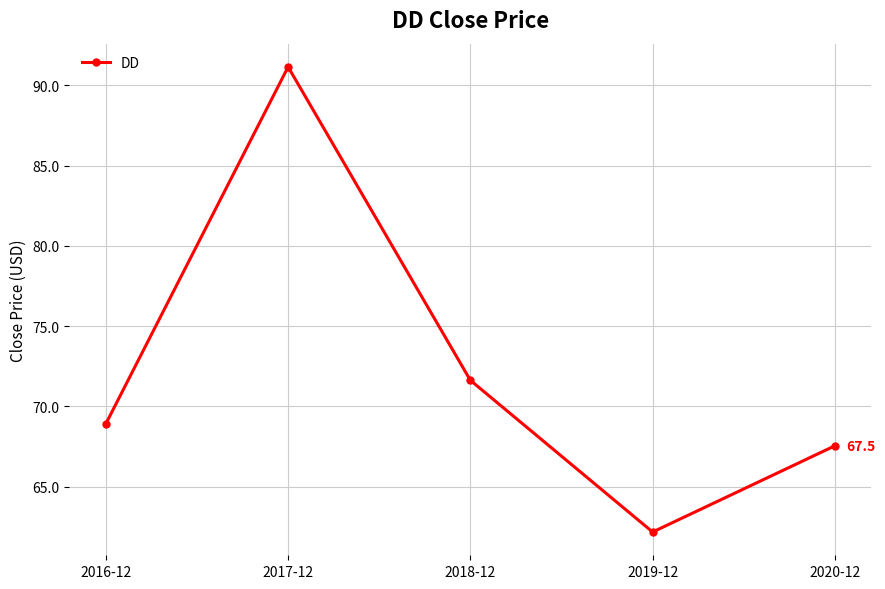

What is the label of the 4th point from the left?

2019-12